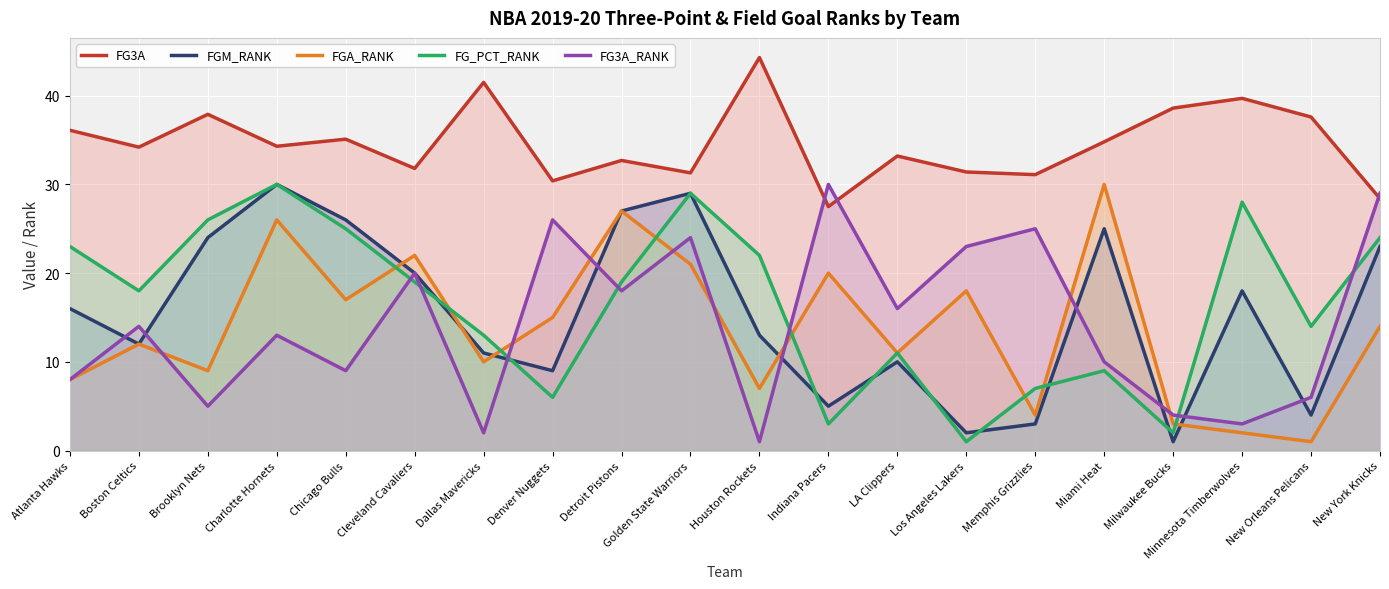

List the series in order of their peak value, lowest first.

FGM_RANK, FGA_RANK, FG_PCT_RANK, FG3A_RANK, FG3A